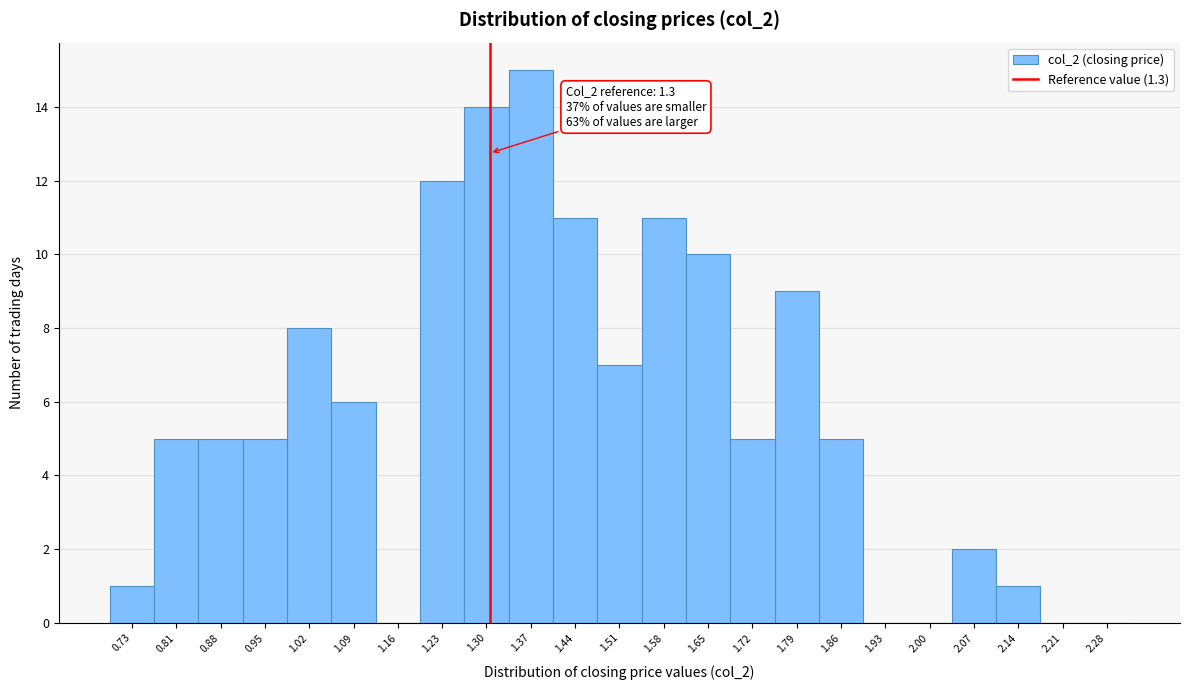

Over which range of the x-axis is the bar tallest?

1.33 to 1.40